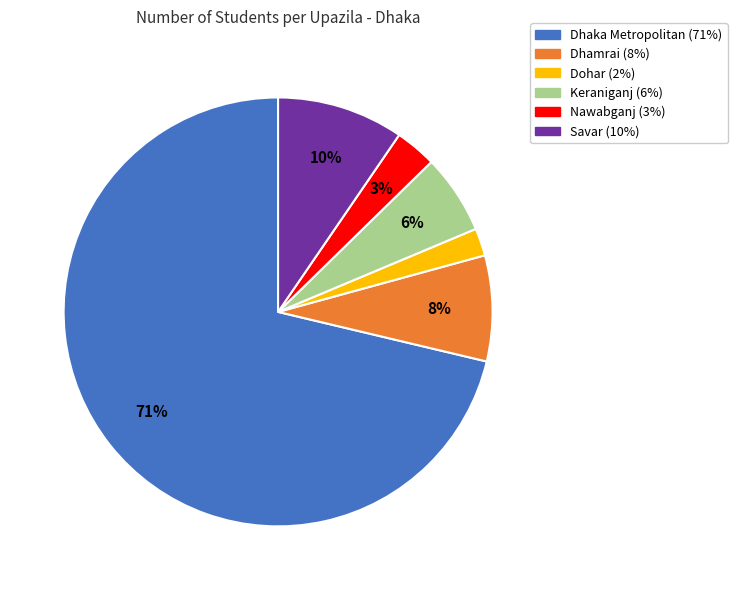

Do Nawabganj and Dhamrai together represent more than half of the pie?

No